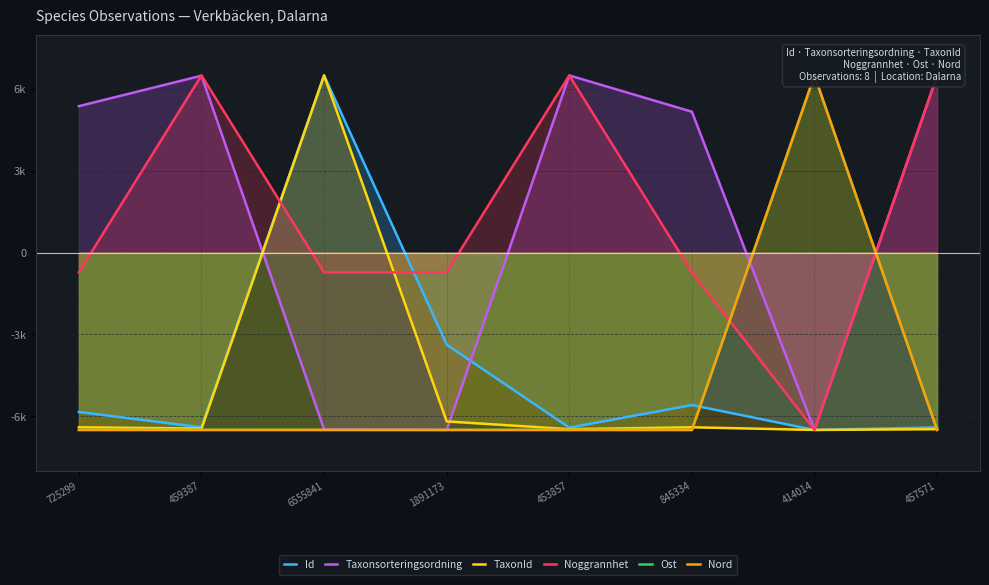

What is the difference between the maximum and minimum values in the Nord series?

13.0